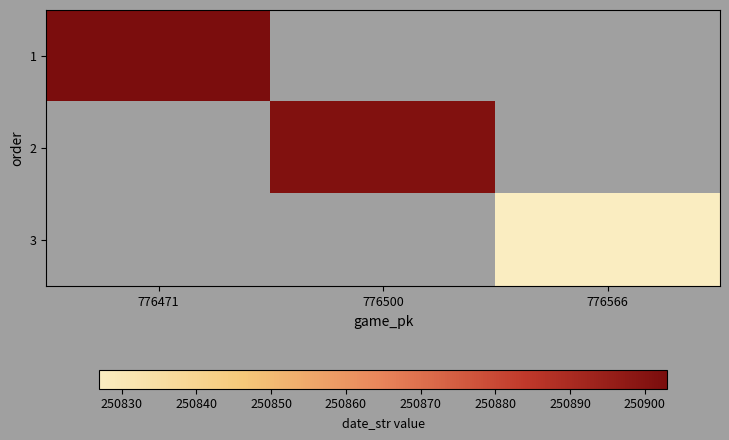

At which category does the chart reach its peak across all series?

776471